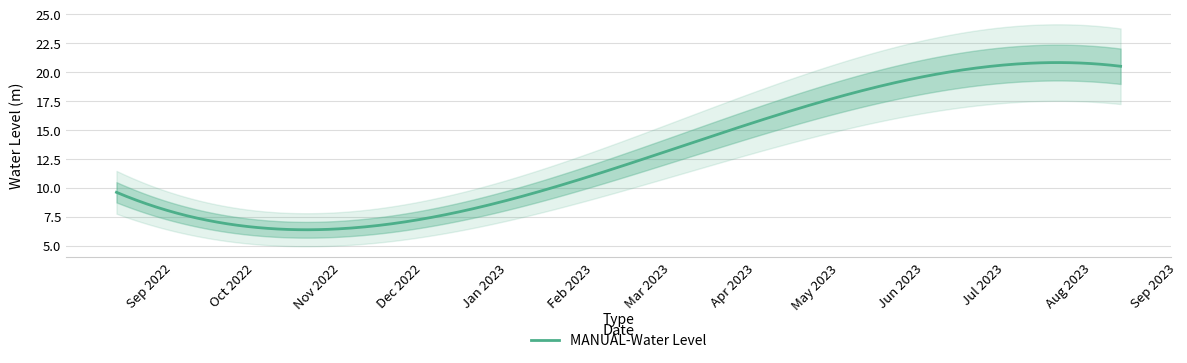

List the labels in order of value, smallest first.

2022-11-01 06:00:00, 2022-08-20 06:00:00, 2023-05-20 06:00:00, 2023-08-20 06:00:00